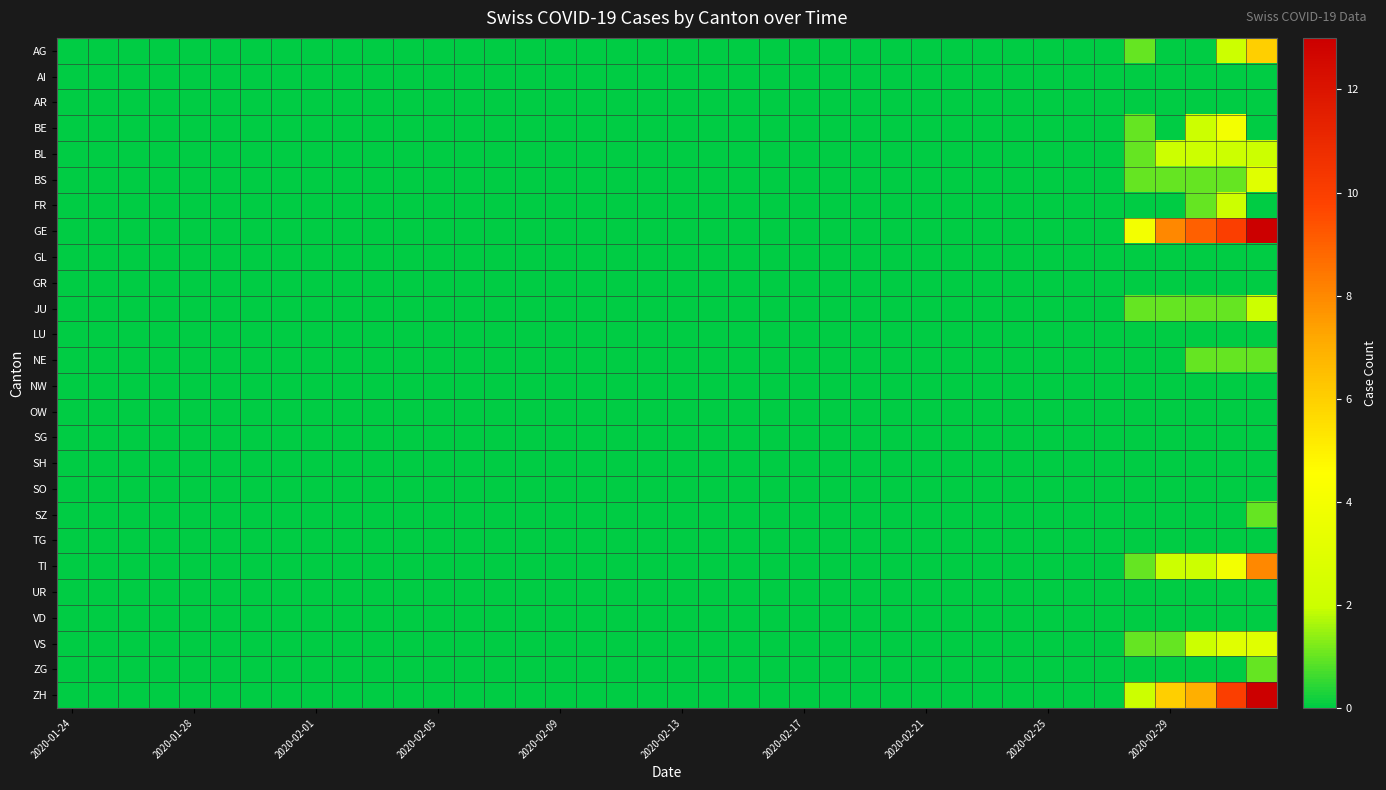

Reading left to right, what are all the values shown in this chart?

AG: 0	0	0	0	0	0	0	0	0	0	0	0	0	0	0	0	0	0	0	0	0	0	0	0	0	0	0	0	0	0	0	0	0	0	0	1	0	0	2	6
AI: 0	0	0	0	0	0	0	0	0	0	0	0	0	0	0	0	0	0	0	0	0	0	0	0	0	0	0	0	0	0	0	0	0	0	0	0	0	0	0	0
AR: 0	0	0	0	0	0	0	0	0	0	0	0	0	0	0	0	0	0	0	0	0	0	0	0	0	0	0	0	0	0	0	0	0	0	0	0	0	0	0	0
BE: 0	0	0	0	0	0	0	0	0	0	0	0	0	0	0	0	0	0	0	0	0	0	0	0	0	0	0	0	0	0	0	0	0	0	0	1	0	2	4	0
BL: 0	0	0	0	0	0	0	0	0	0	0	0	0	0	0	0	0	0	0	0	0	0	0	0	0	0	0	0	0	0	0	0	0	0	0	1	2	2	2	2
BS: 0	0	0	0	0	0	0	0	0	0	0	0	0	0	0	0	0	0	0	0	0	0	0	0	0	0	0	0	0	0	0	0	0	0	0	1	1	1	1	3
FR: 0	0	0	0	0	0	0	0	0	0	0	0	0	0	0	0	0	0	0	0	0	0	0	0	0	0	0	0	0	0	0	0	0	0	0	0	0	1	2	0
GE: 0	0	0	0	0	0	0	0	0	0	0	0	0	0	0	0	0	0	0	0	0	0	0	0	0	0	0	0	0	0	0	0	0	0	0	4	8	9	10	13
GL: 0	0	0	0	0	0	0	0	0	0	0	0	0	0	0	0	0	0	0	0	0	0	0	0	0	0	0	0	0	0	0	0	0	0	0	0	0	0	0	0
GR: 0	0	0	0	0	0	0	0	0	0	0	0	0	0	0	0	0	0	0	0	0	0	0	0	0	0	0	0	0	0	0	0	0	0	0	0	0	0	0	0
JU: 0	0	0	0	0	0	0	0	0	0	0	0	0	0	0	0	0	0	0	0	0	0	0	0	0	0	0	0	0	0	0	0	0	0	0	1	1	1	1	2
LU: 0	0	0	0	0	0	0	0	0	0	0	0	0	0	0	0	0	0	0	0	0	0	0	0	0	0	0	0	0	0	0	0	0	0	0	0	0	0	0	0
NE: 0	0	0	0	0	0	0	0	0	0	0	0	0	0	0	0	0	0	0	0	0	0	0	0	0	0	0	0	0	0	0	0	0	0	0	0	0	1	1	1
NW: 0	0	0	0	0	0	0	0	0	0	0	0	0	0	0	0	0	0	0	0	0	0	0	0	0	0	0	0	0	0	0	0	0	0	0	0	0	0	0	0
OW: 0	0	0	0	0	0	0	0	0	0	0	0	0	0	0	0	0	0	0	0	0	0	0	0	0	0	0	0	0	0	0	0	0	0	0	0	0	0	0	0
SG: 0	0	0	0	0	0	0	0	0	0	0	0	0	0	0	0	0	0	0	0	0	0	0	0	0	0	0	0	0	0	0	0	0	0	0	0	0	0	0	0
SH: 0	0	0	0	0	0	0	0	0	0	0	0	0	0	0	0	0	0	0	0	0	0	0	0	0	0	0	0	0	0	0	0	0	0	0	0	0	0	0	0
SO: 0	0	0	0	0	0	0	0	0	0	0	0	0	0	0	0	0	0	0	0	0	0	0	0	0	0	0	0	0	0	0	0	0	0	0	0	0	0	0	0
SZ: 0	0	0	0	0	0	0	0	0	0	0	0	0	0	0	0	0	0	0	0	0	0	0	0	0	0	0	0	0	0	0	0	0	0	0	0	0	0	0	1
TG: 0	0	0	0	0	0	0	0	0	0	0	0	0	0	0	0	0	0	0	0	0	0	0	0	0	0	0	0	0	0	0	0	0	0	0	0	0	0	0	0
TI: 0	0	0	0	0	0	0	0	0	0	0	0	0	0	0	0	0	0	0	0	0	0	0	0	0	0	0	0	0	0	0	0	0	0	0	1	2	2	4	8
UR: 0	0	0	0	0	0	0	0	0	0	0	0	0	0	0	0	0	0	0	0	0	0	0	0	0	0	0	0	0	0	0	0	0	0	0	0	0	0	0	0
VD: 0	0	0	0	0	0	0	0	0	0	0	0	0	0	0	0	0	0	0	0	0	0	0	0	0	0	0	0	0	0	0	0	0	0	0	0	0	0	0	0
VS: 0	0	0	0	0	0	0	0	0	0	0	0	0	0	0	0	0	0	0	0	0	0	0	0	0	0	0	0	0	0	0	0	0	0	0	1	1	2	3	3
ZG: 0	0	0	0	0	0	0	0	0	0	0	0	0	0	0	0	0	0	0	0	0	0	0	0	0	0	0	0	0	0	0	0	0	0	0	0	0	0	0	1
ZH: 0	0	0	0	0	0	0	0	0	0	0	0	0	0	0	0	0	0	0	0	0	0	0	0	0	0	0	0	0	0	0	0	0	0	0	2	6	7	10	13